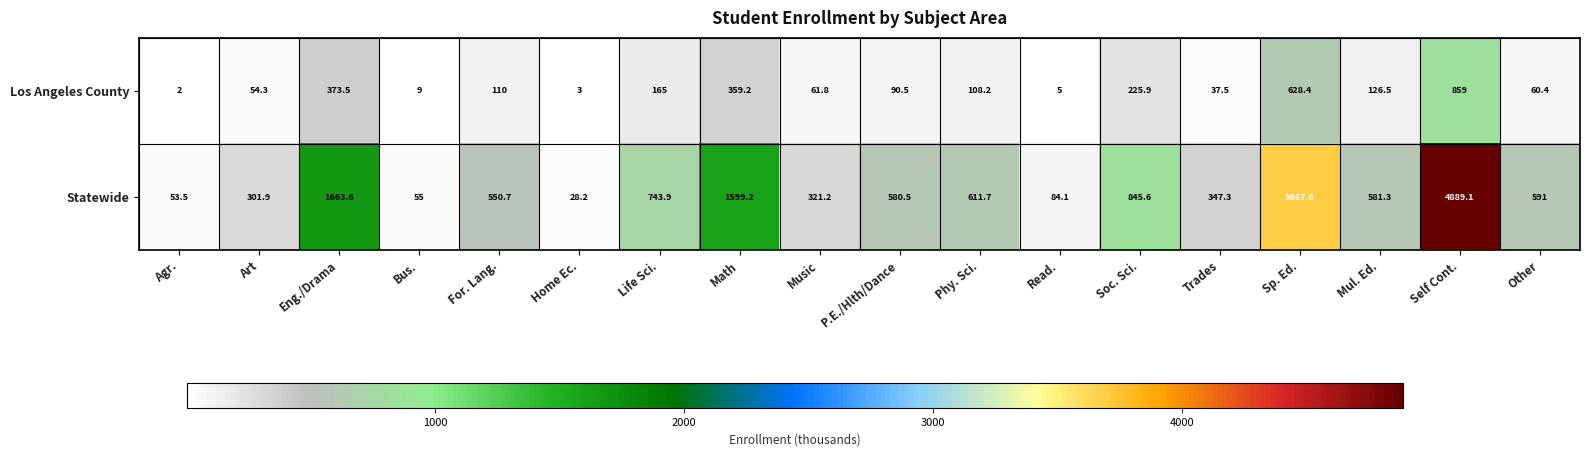

How many data points does each series have?

18